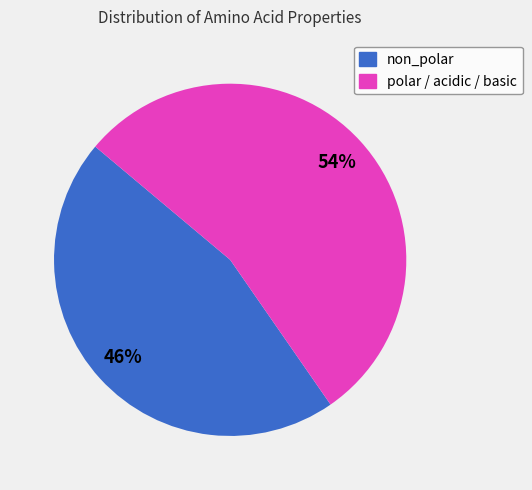

What percentage is the polar / acidic / basic slice, to the nearest percent?

54%